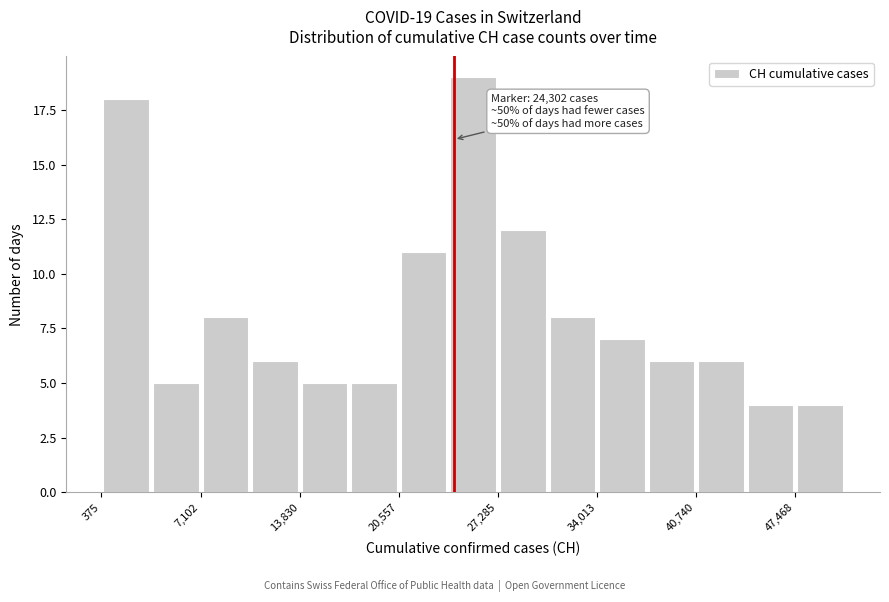

Around what value on the x-axis is the tallest bar? Give the approximate position of its centre, as read against the axis.

26000